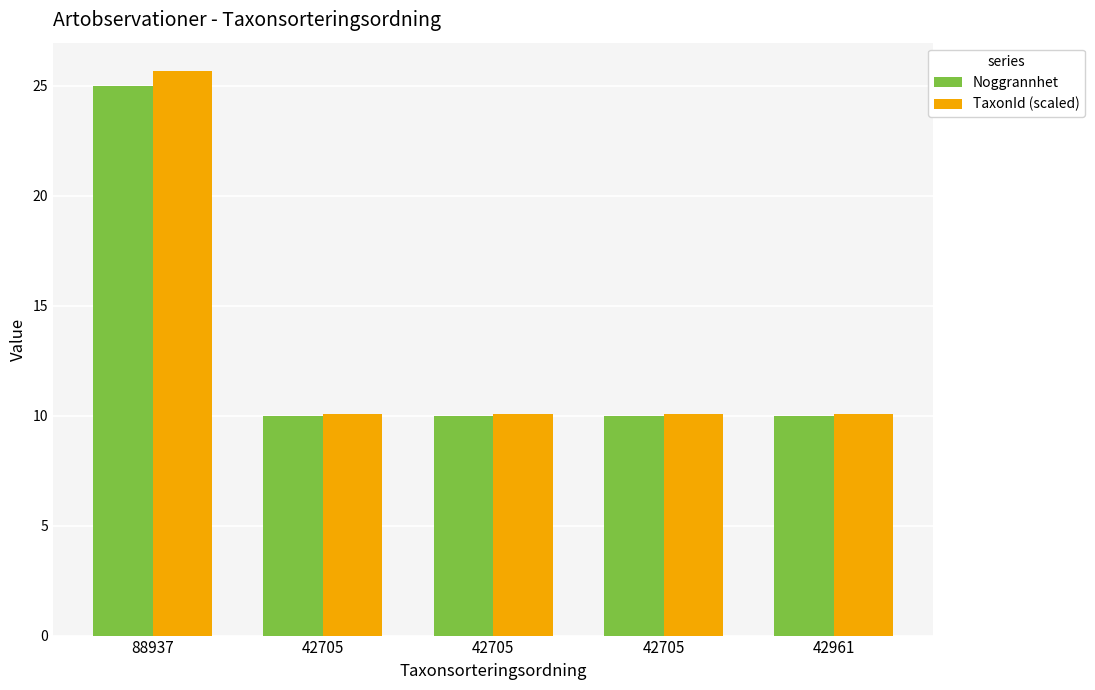

How many bars are there in total?

10